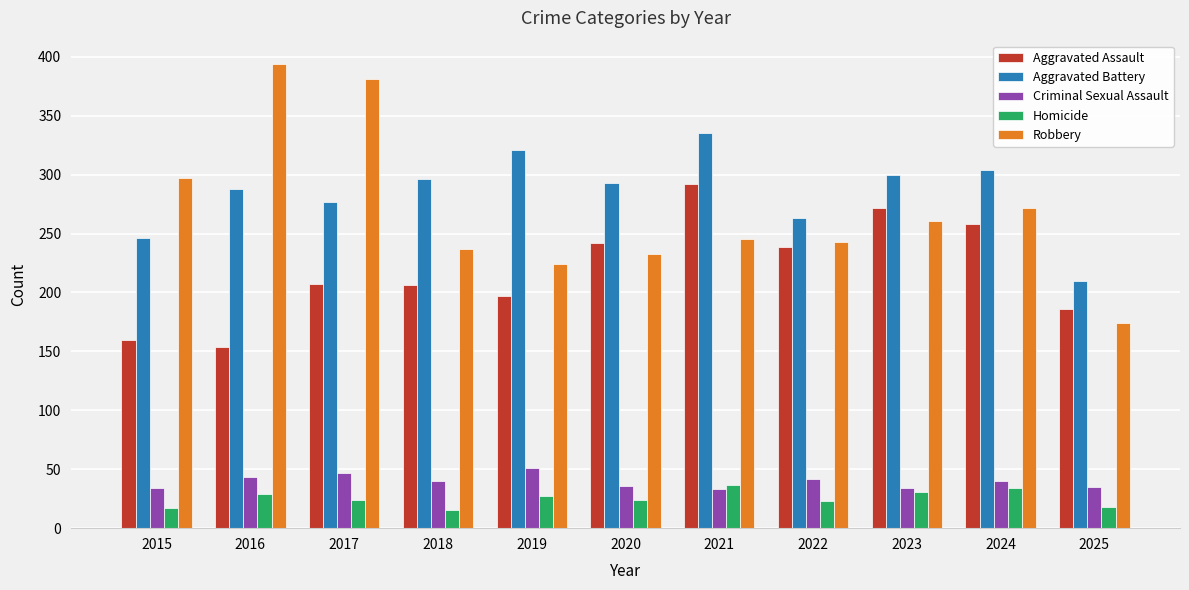

Is the value of Criminal Sexual Assault at 2018 greater than the value of Aggravated Assault at 2023?

No